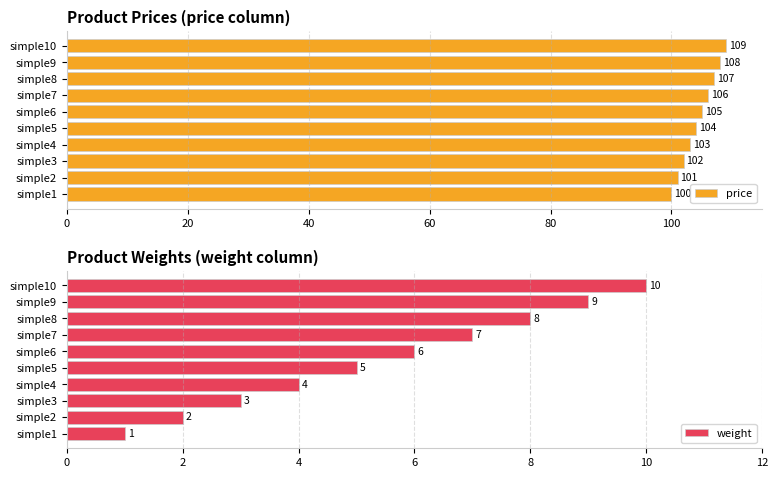

The price series shows 105 at simple6. True or false?

True